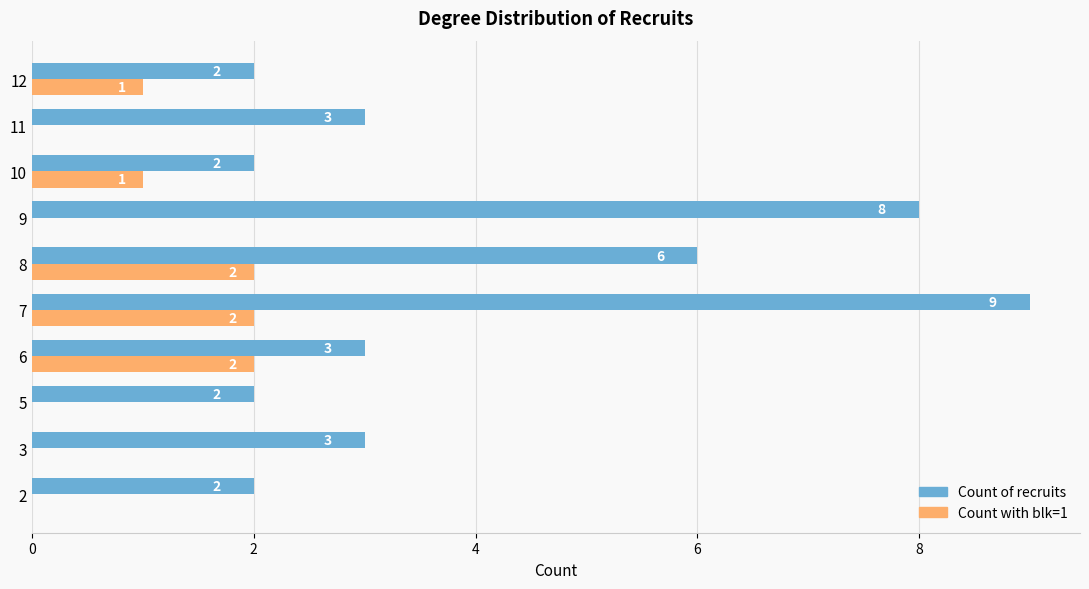

What is the sum of the Count with blk=1 values at 7 and 9?

2